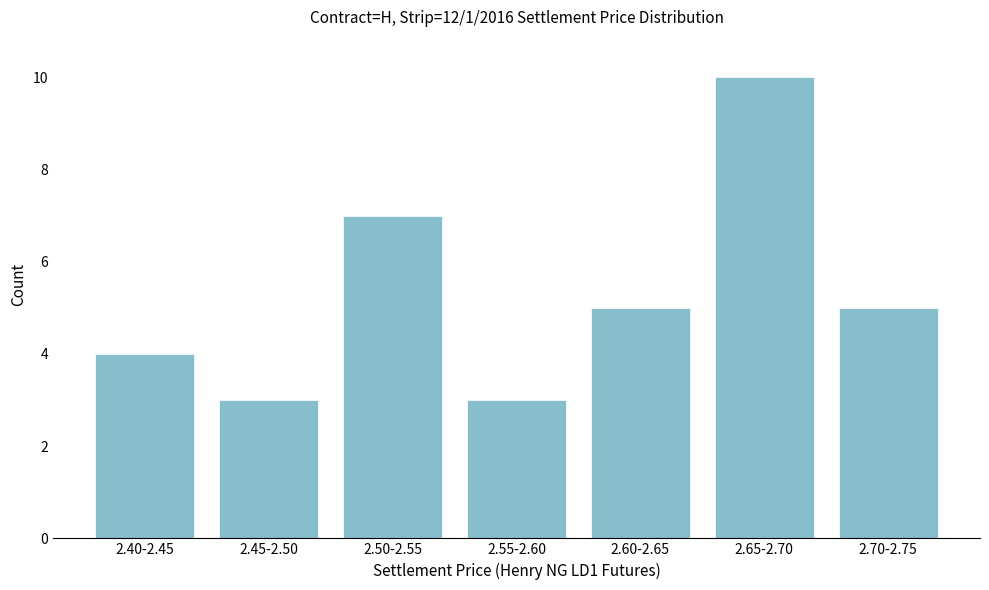

Reading right to left, what are all the values shown in this chart?

5	10	5	3	7	3	4